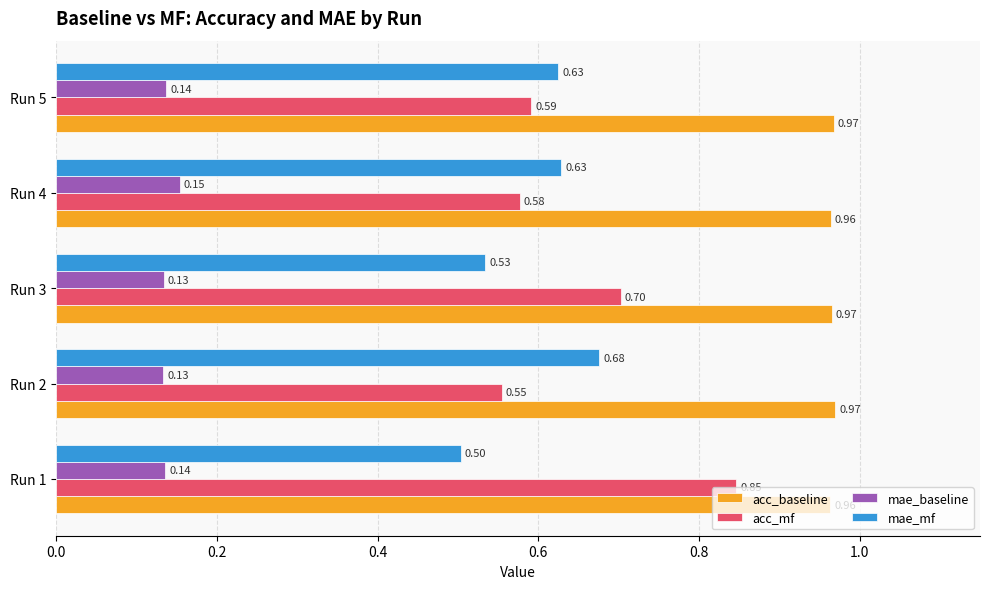

At how many categories does at least one series exceed 0?

5